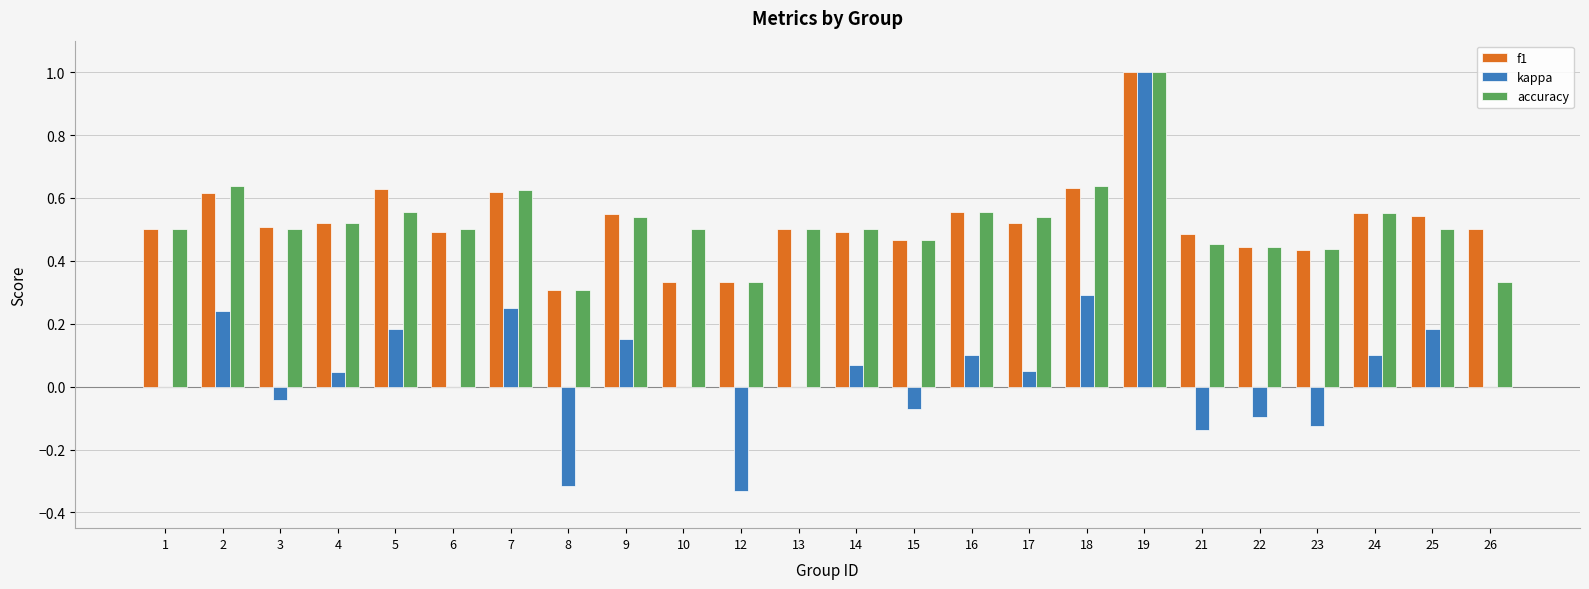

Which series changed the most between 8 and 14?

kappa